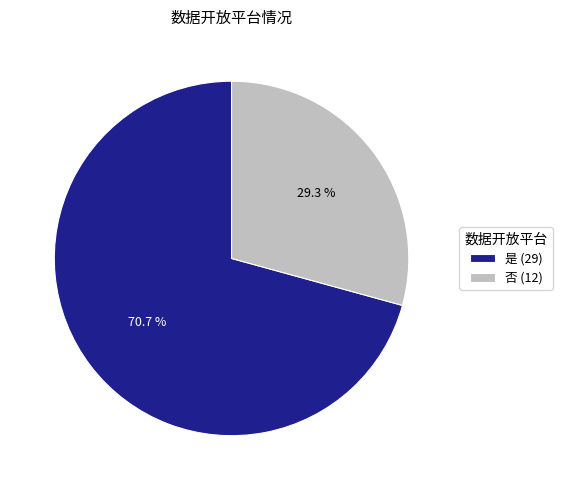

To the nearest percent, what is the difference between the 是 and 否 slice percentages?

41%